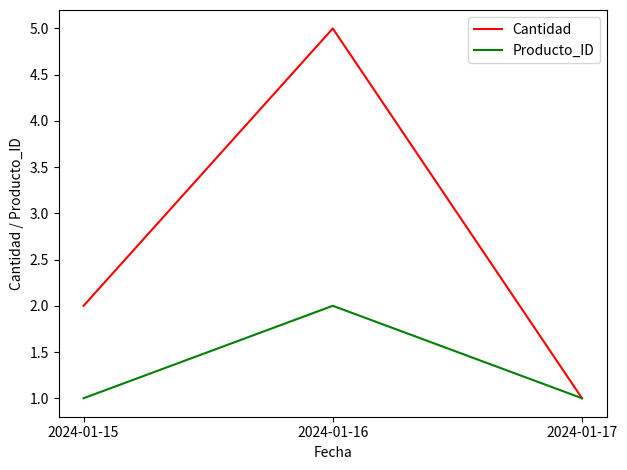

What is the approximate value of Producto_ID at 2024-01-15?

1